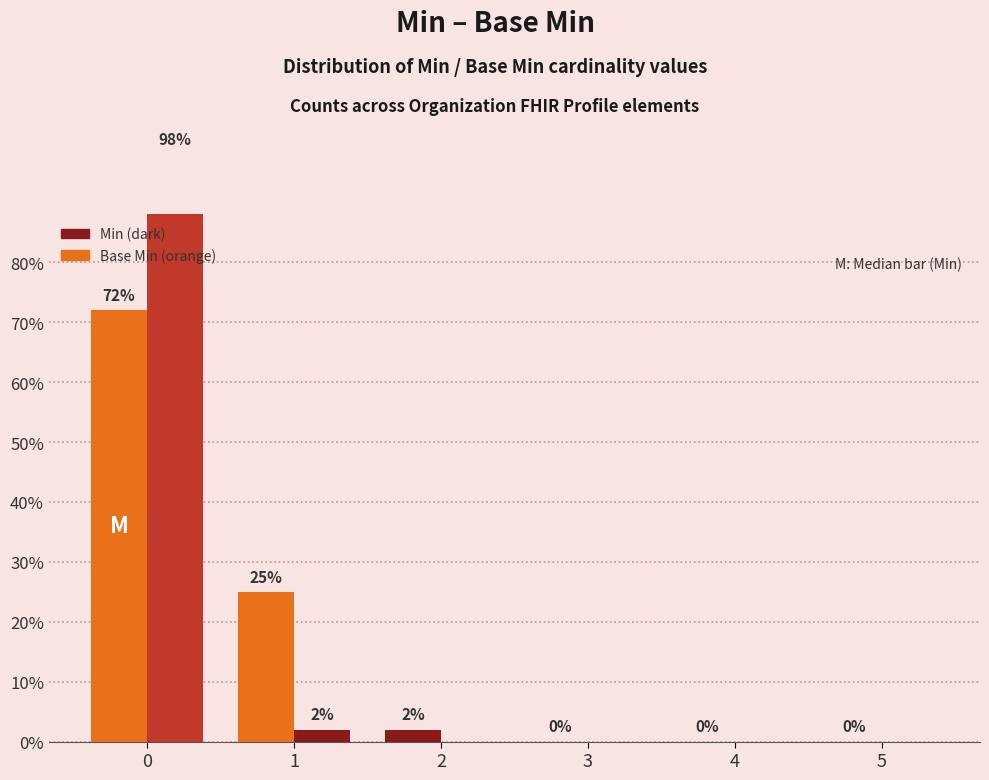

Are the bars grouped side by side (vs. stacked)?

Yes